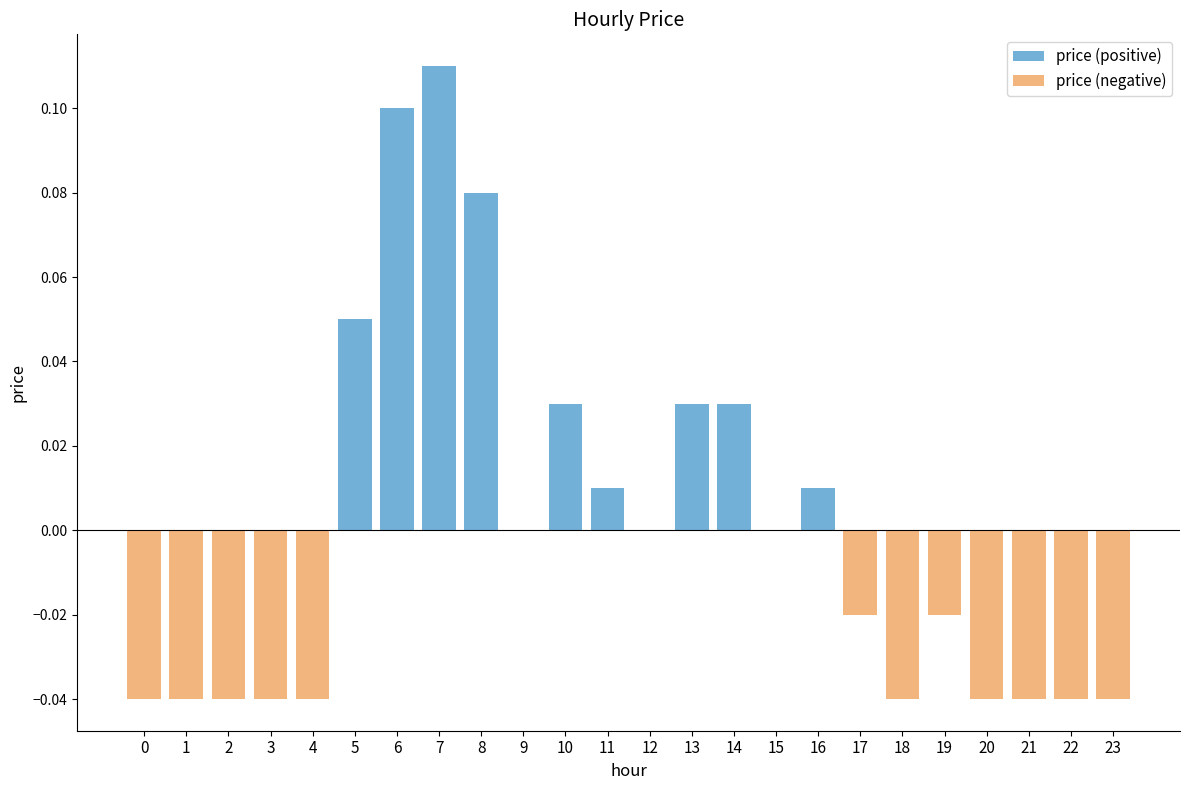

Reading left to right, what are all the values shown in this chart?

price (positive): 0.0	0.0	0.0	0.0	0.0	0.1	0.1	0.1	0.1	0.0	0.0	0.0	0.0	0.0	0.0	0.0	0.0	0.0	0.0	0.0	0.0	0.0	0.0	0.0
price (negative): -0.0	-0.0	-0.0	-0.0	-0.0	0.0	0.0	0.0	0.0	0.0	0.0	0.0	0.0	0.0	0.0	0.0	0.0	-0.0	-0.0	-0.0	-0.0	-0.0	-0.0	-0.0